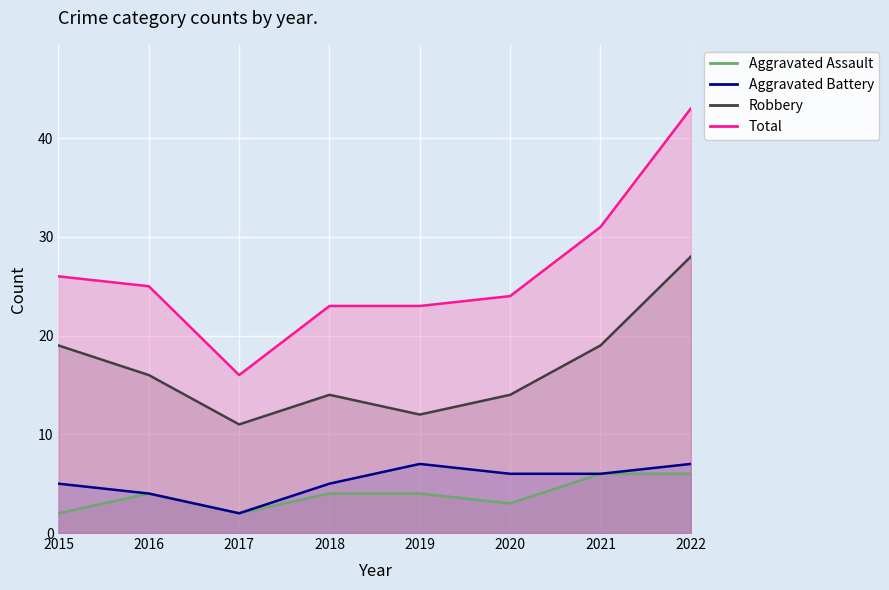

At 2019, list the series in order from largest to smallest.

Total, Robbery, Aggravated Battery, Aggravated Assault